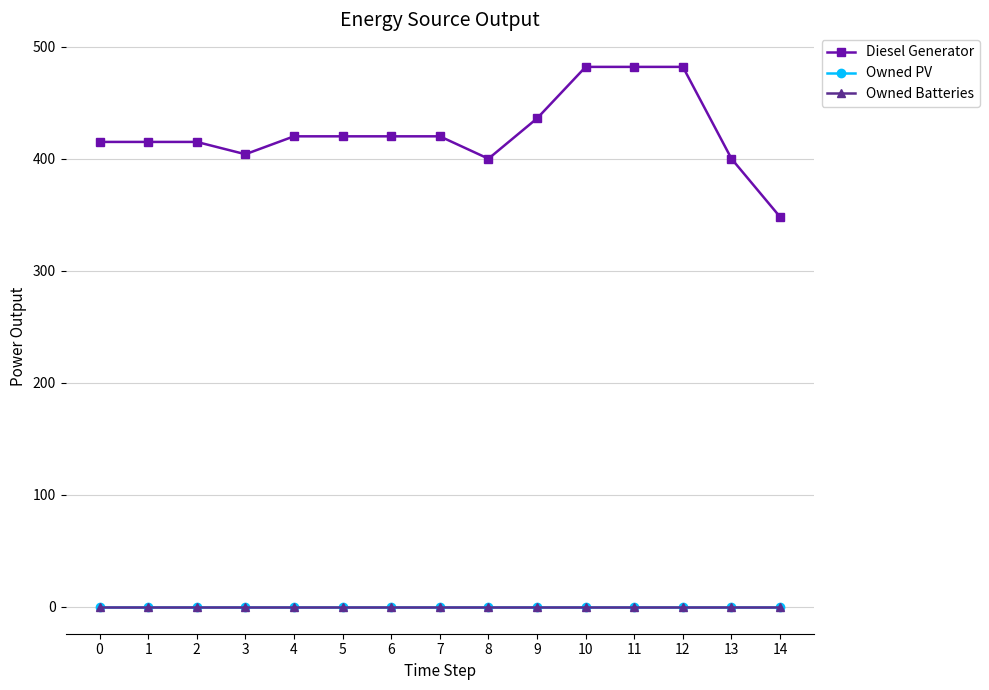

Reading left to right, list all the values displayed in this chart.

Diesel Generator: 0=415	1=415	2=415	3=404	4=420	5=420	6=420	7=420	8=400	9=436	10=482	11=482	12=482	13=400	14=348
Owned PV: 0=0	1=0	2=0	3=0	4=0	5=0	6=0	7=0	8=0	9=0	10=0	11=0	12=0	13=0	14=0
Owned Batteries: 0=0	1=0	2=0	3=0	4=0	5=0	6=0	7=0	8=0	9=0	10=0	11=0	12=0	13=0	14=0